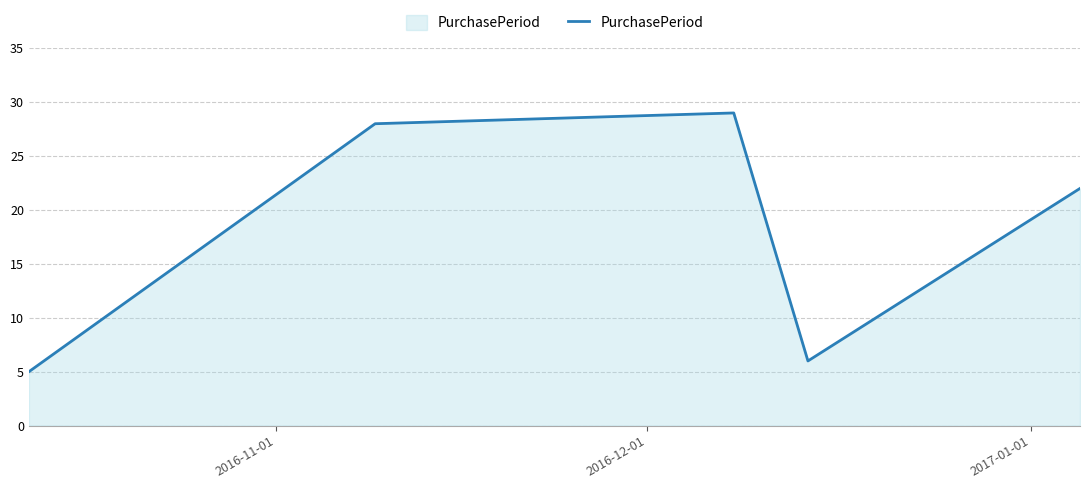

What is the difference between the maximum and minimum values?

24